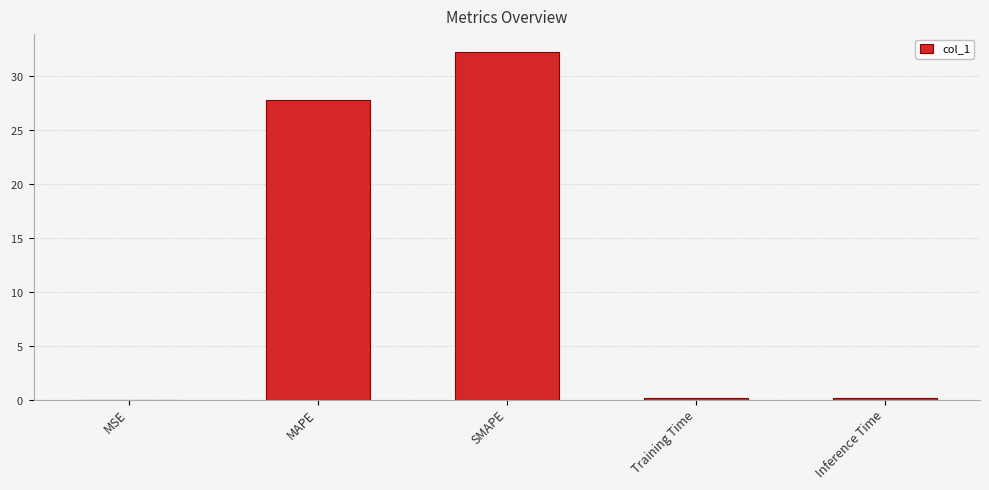

What is the sum of all values?

60.4